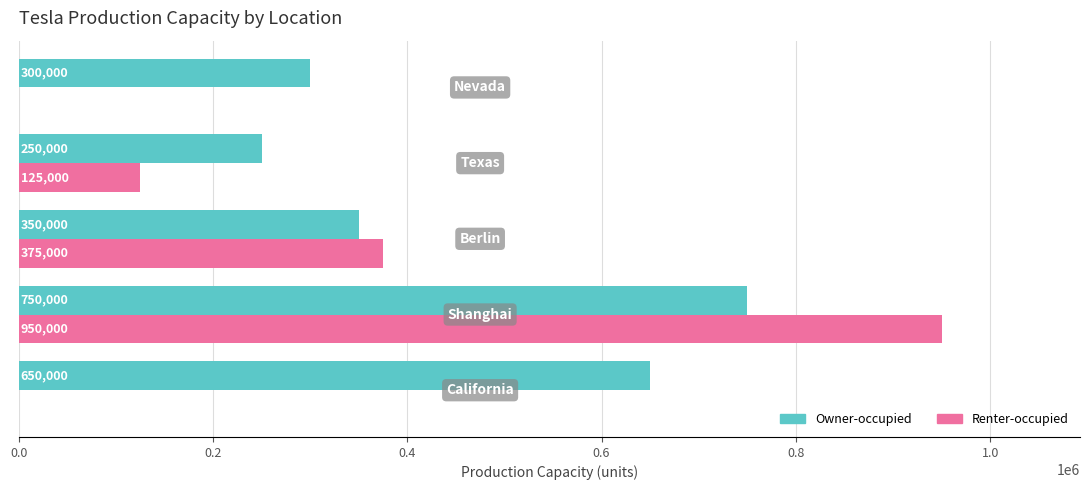

What is the sum of all Renter-occupied values?

1450000